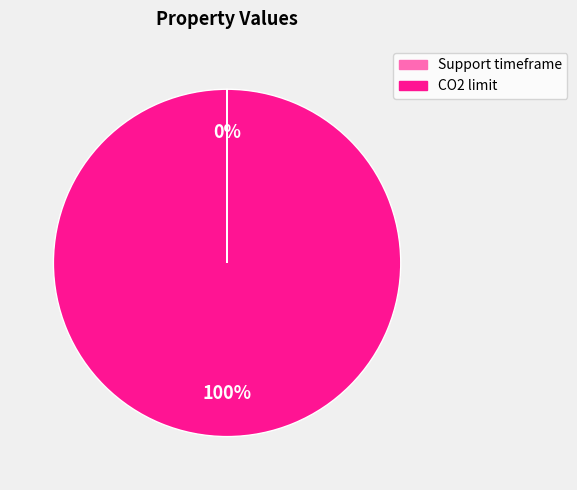

Which slice is the largest?

CO2 limit